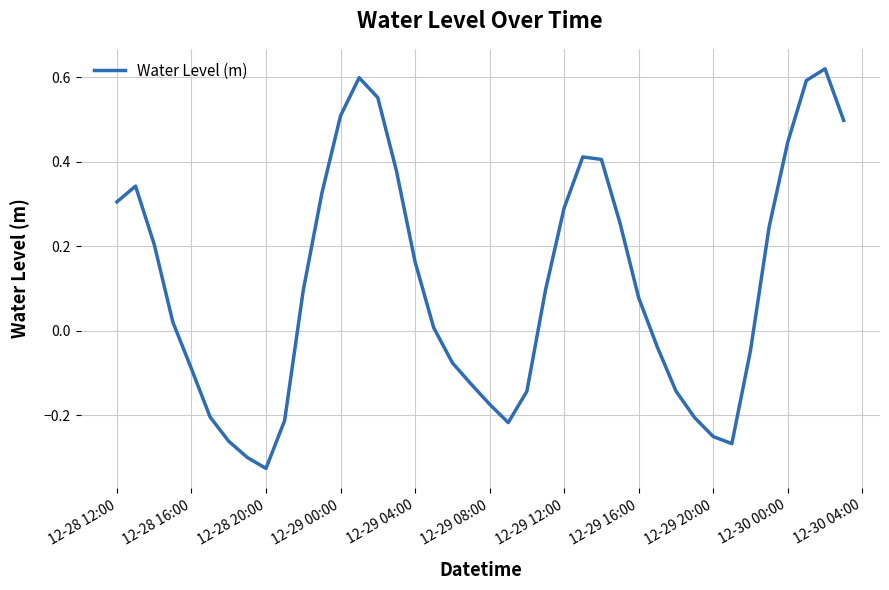

True or false: the data has more than 2 interior local peaks.

True